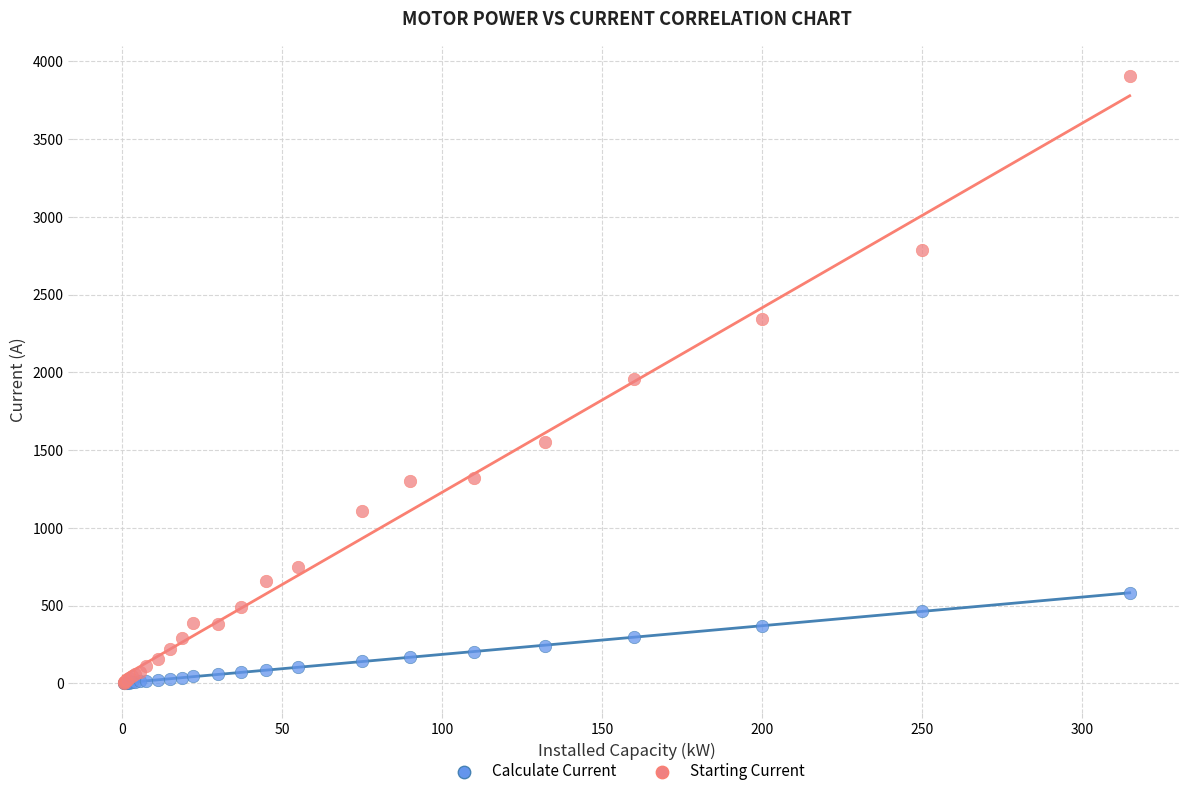

Which series has the largest Y range (max minus min)?

Starting Current